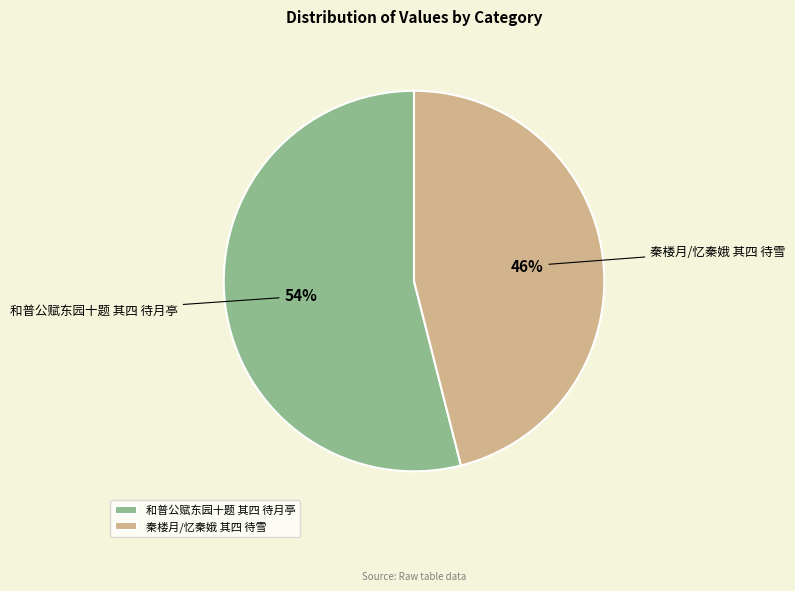

How many slices are in this pie chart?

2